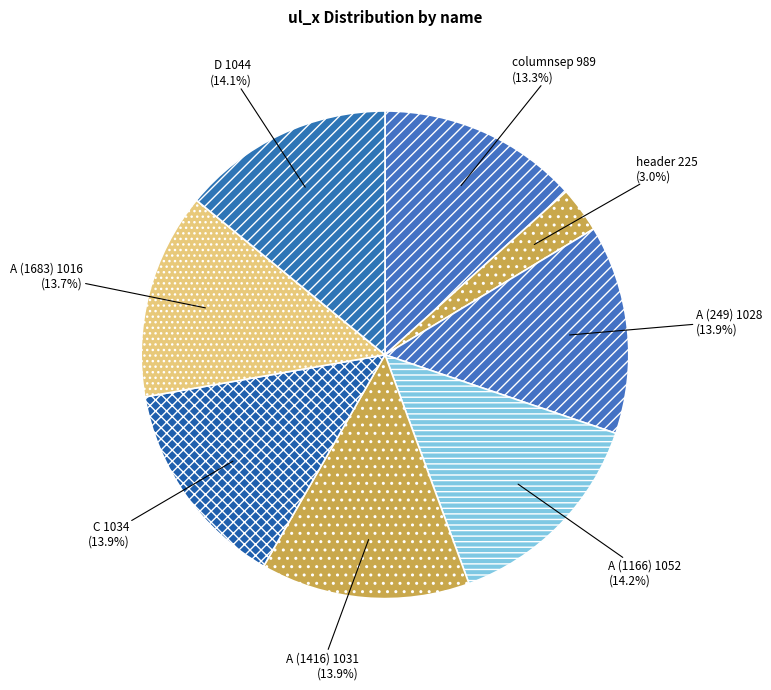

Approximately how many times larger is the value at columnsep compared to header?

4.4